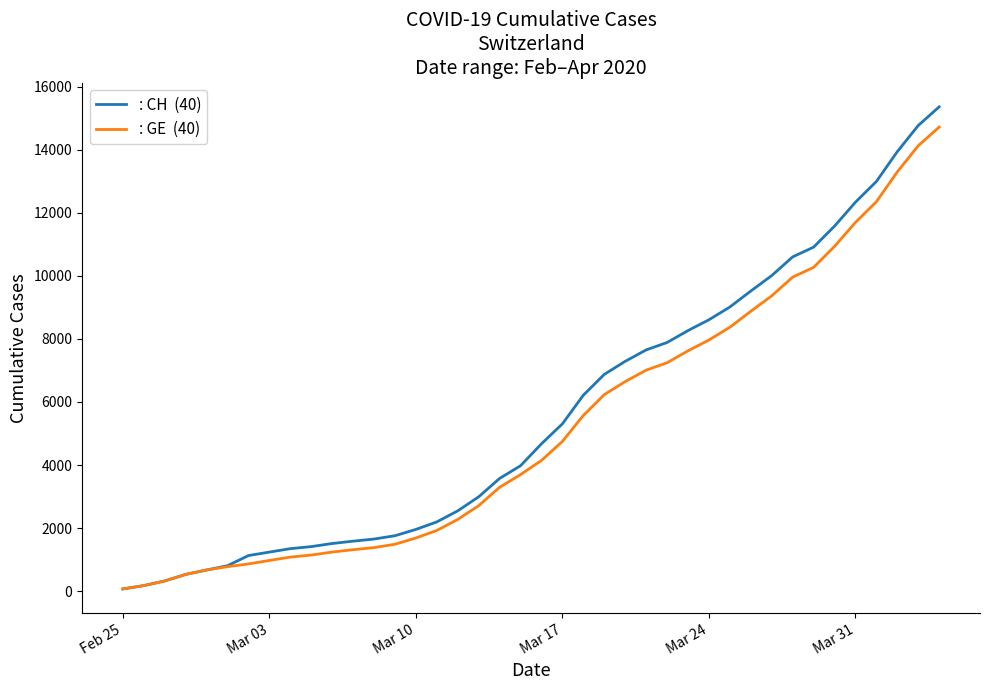

What is the maximum value shown in the chart?

15359